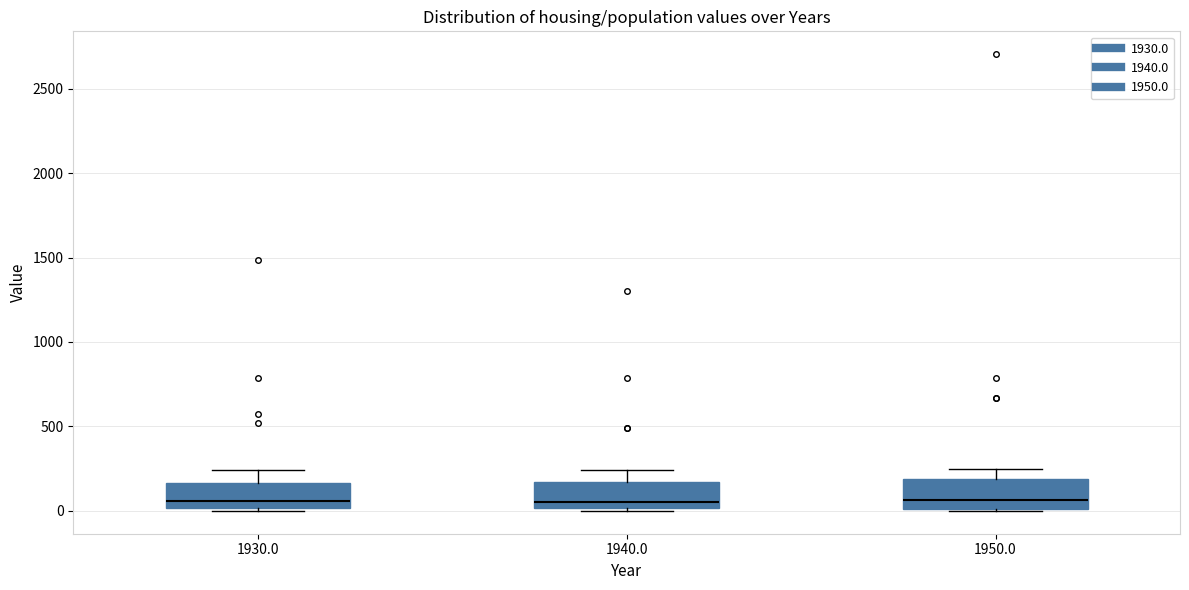

Reading left to right, read every box against the y-axis: the position of its median line, the range the box covers, and the ends of its whiskers. The values are not printed on the chart, so give them approximately, as read against the axis.

1930.0: median 50, box 0 to 150, whiskers 0 (just below the box's lower edge) to 250
1940.0: median 50, box 0 to 150, whiskers 0 to 250
1950.0: median 50, box 0 to 200, whiskers 0 to 250